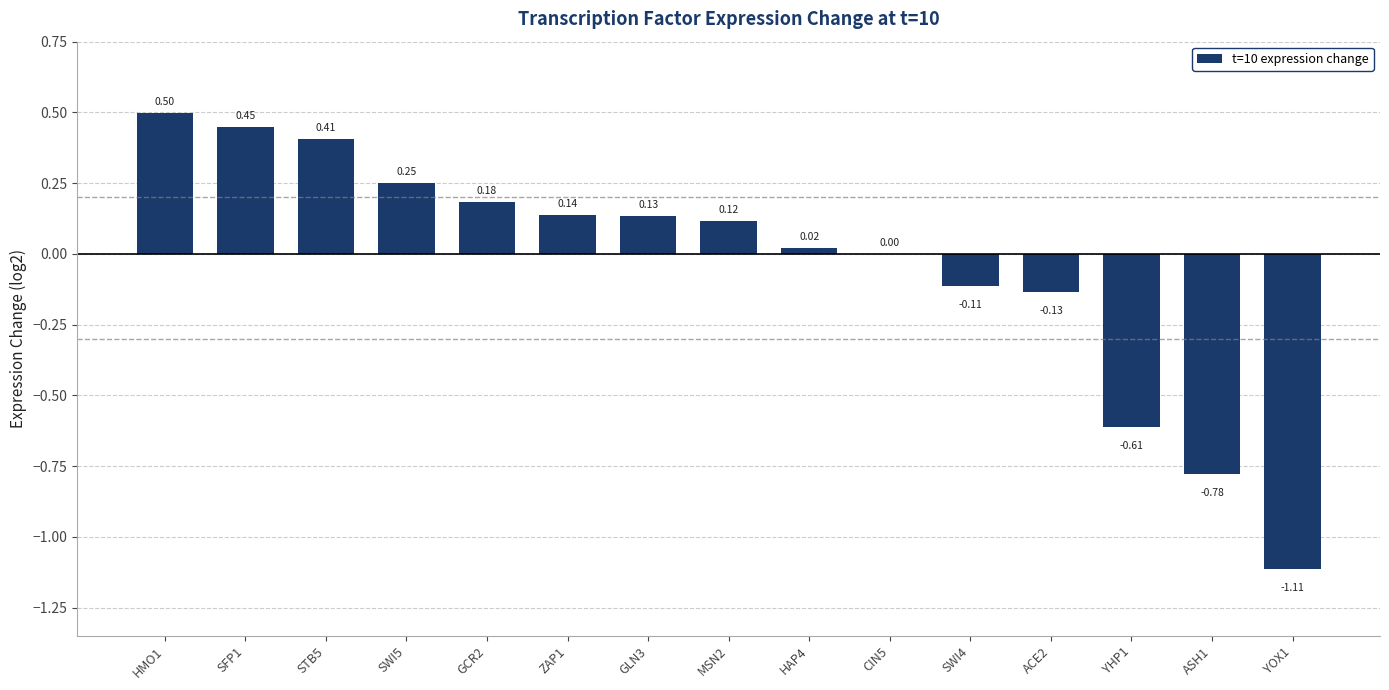

True or false: the data shows 0.6 at CIN5.

False